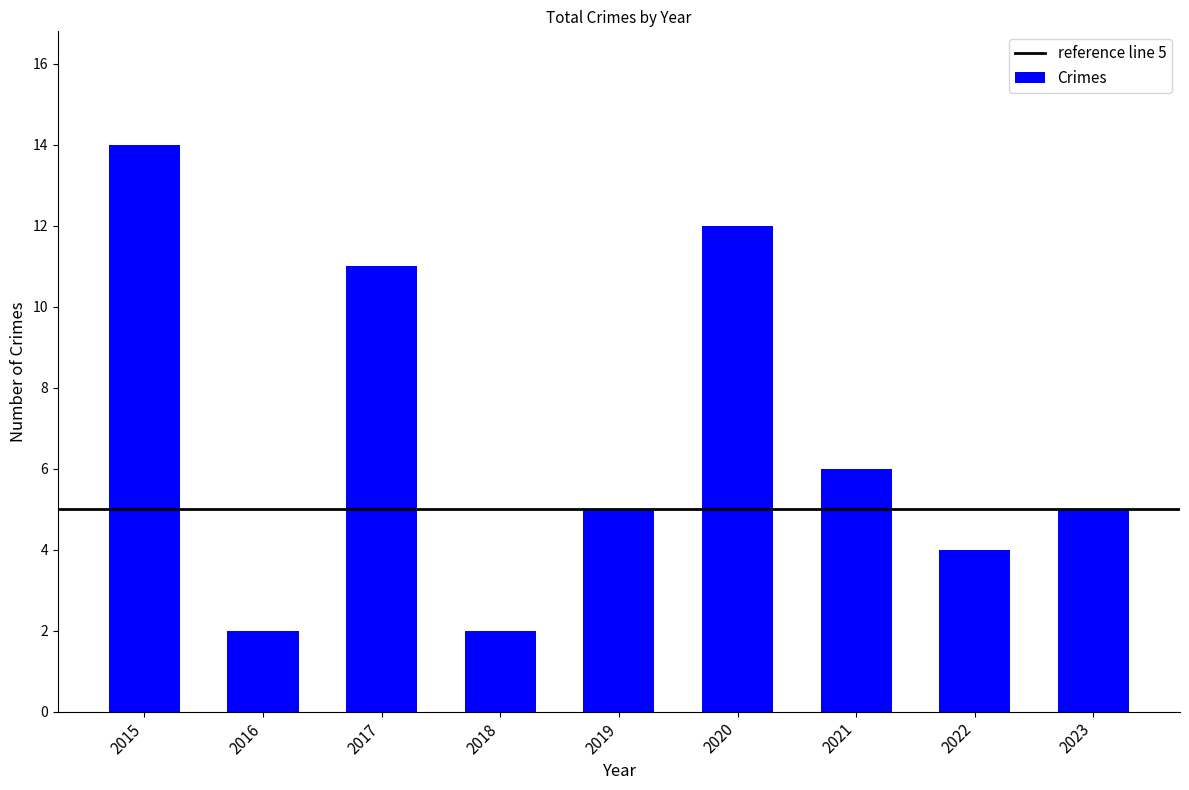

At which category does the chart reach its peak across all series?

2015